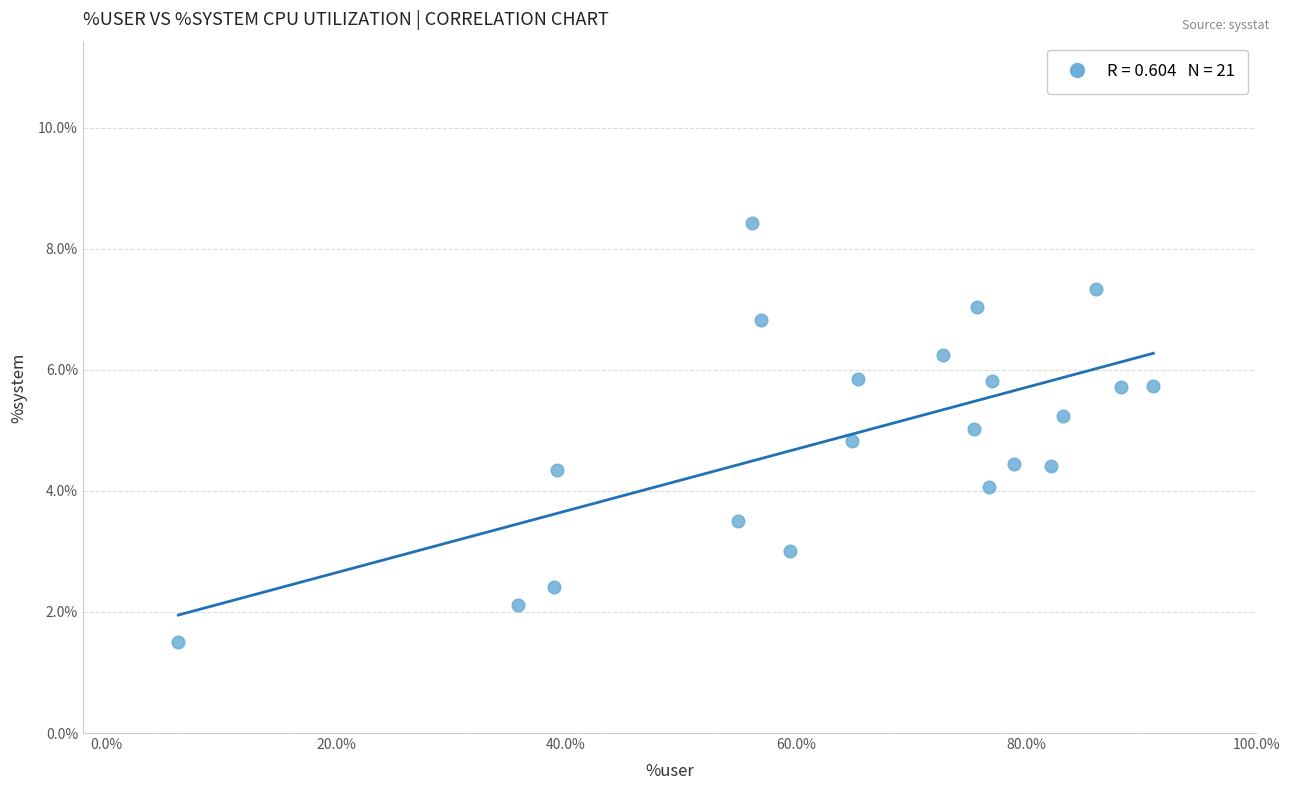

What is the range of X values (max minus min)?

84.8